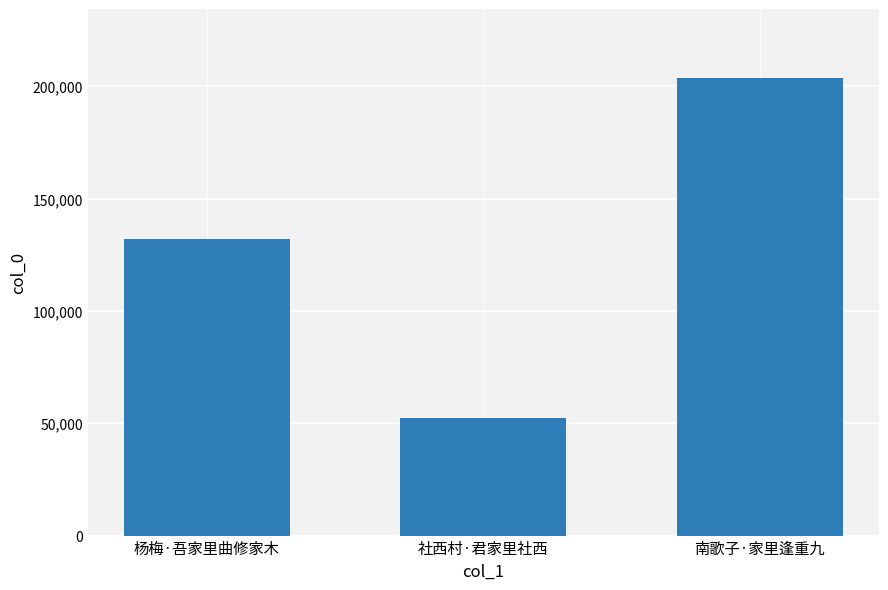

How many data points does each series have?

3